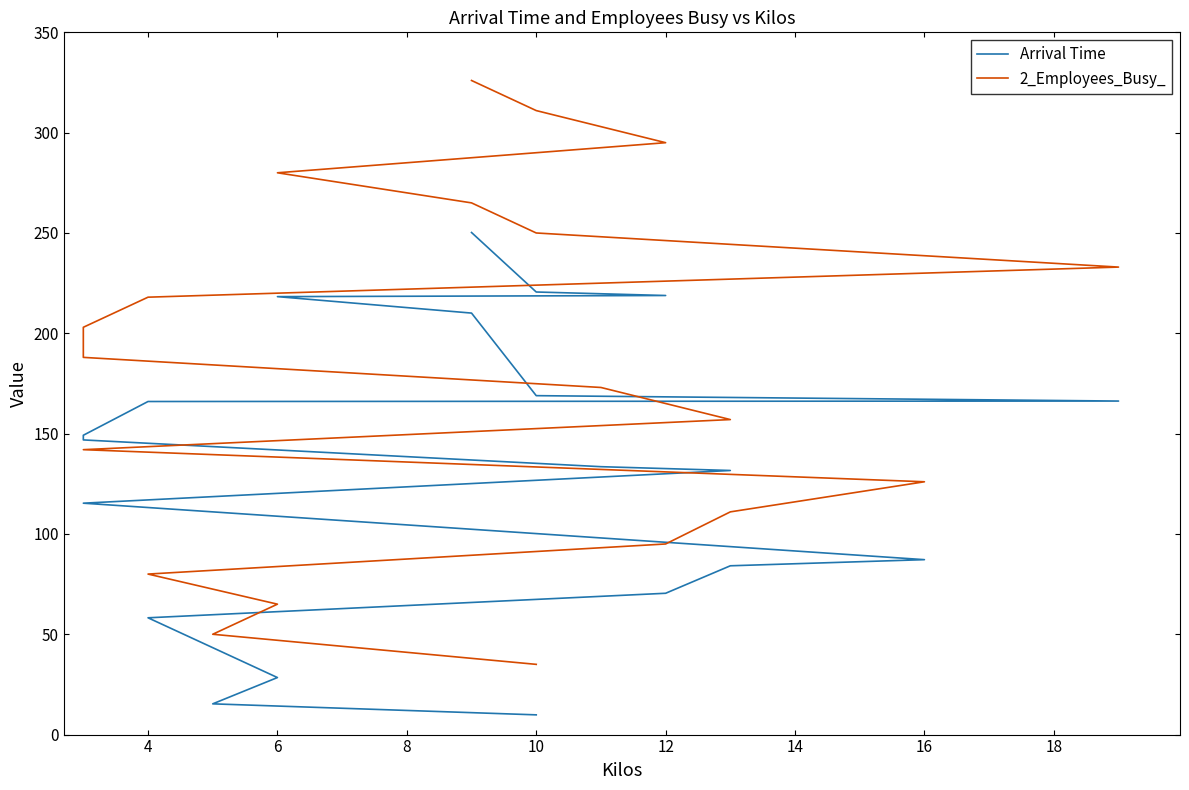

How many data points in 2_Employees_Busy_ are above 188?

9